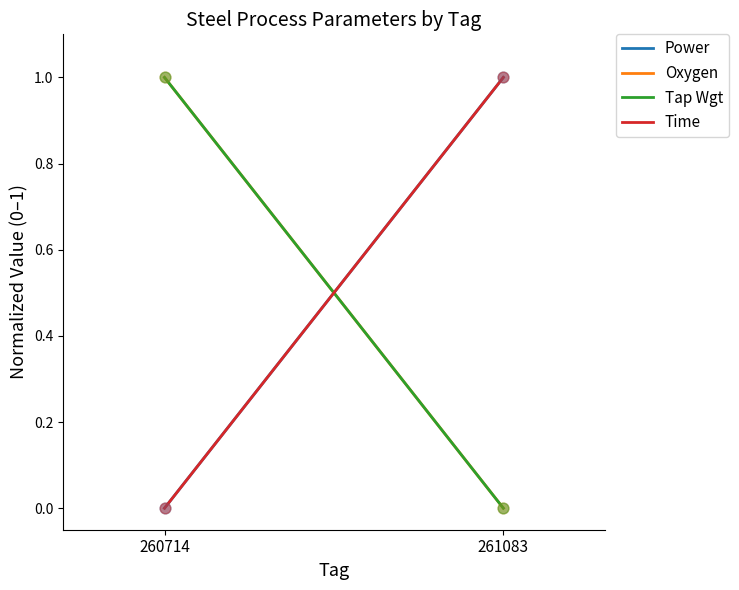

At which category is the sum across all series the highest?

260714